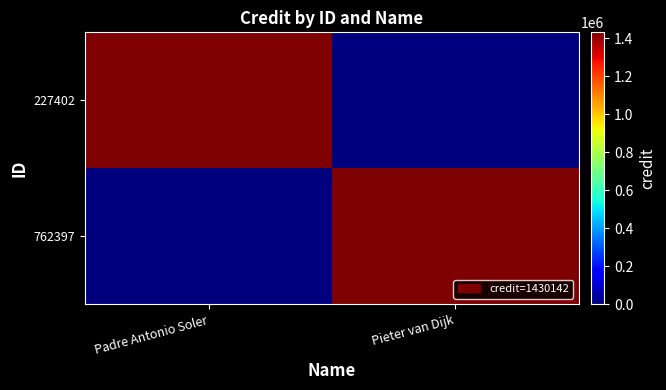

At how many categories does at least one series exceed 1200118?

2